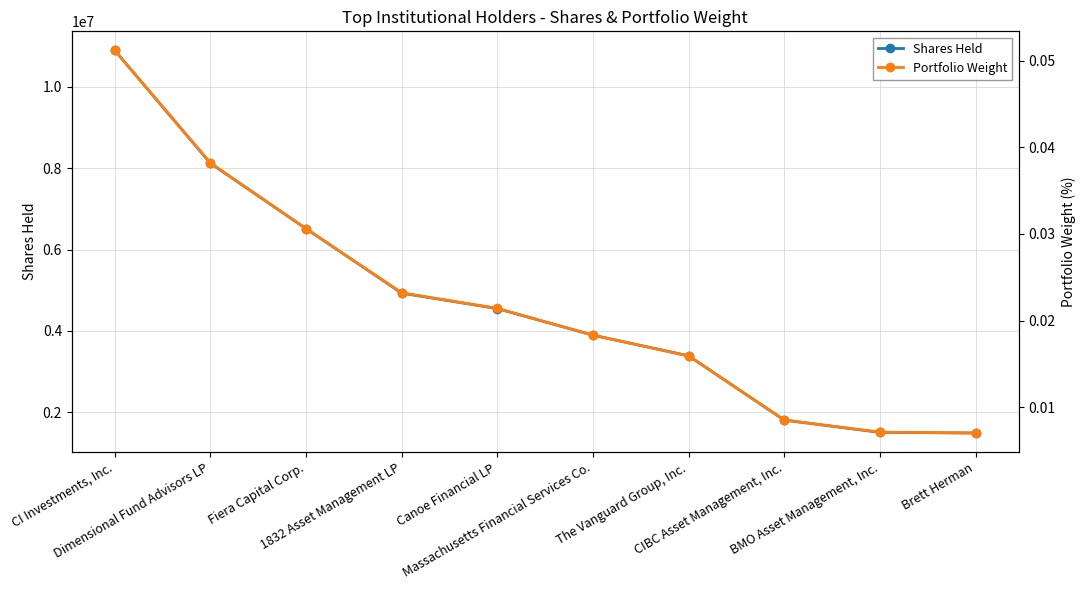

True or false: Shares Held has a value of 8123048.0 at Dimensional Fund Advisors LP.

True